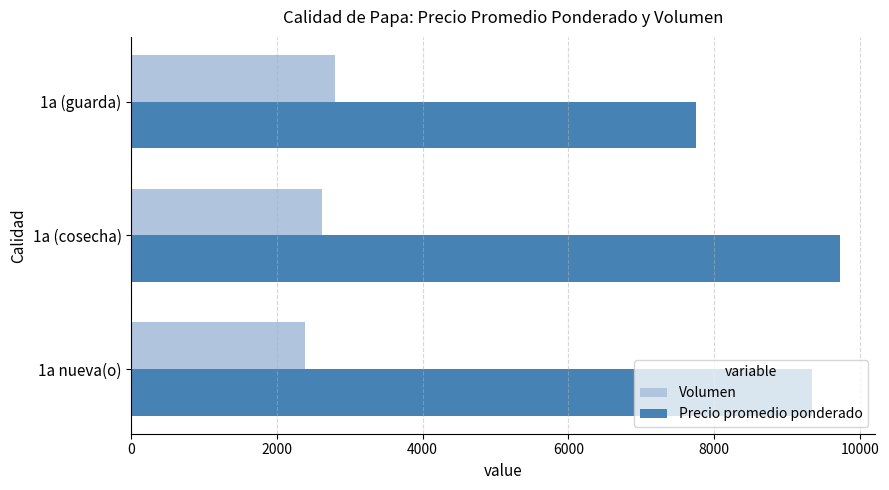

What is the sum of all Volumen values?

7810.8